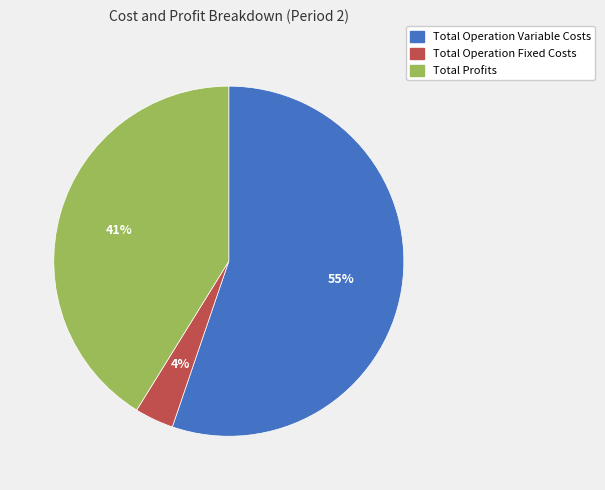

Does any single category account for the majority?

Yes